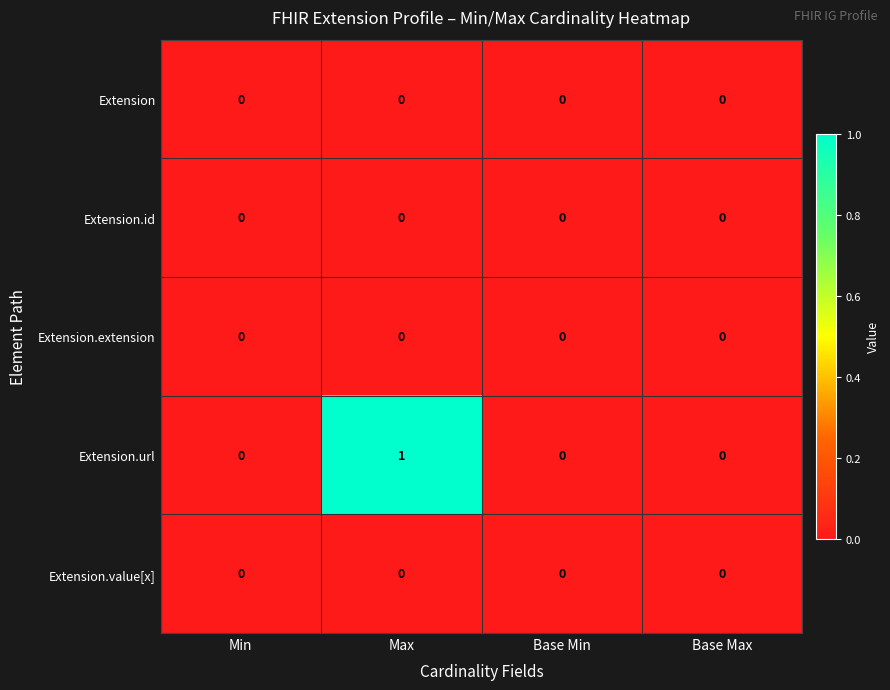

The value of Extension.id at Max is 0. True or false?

True